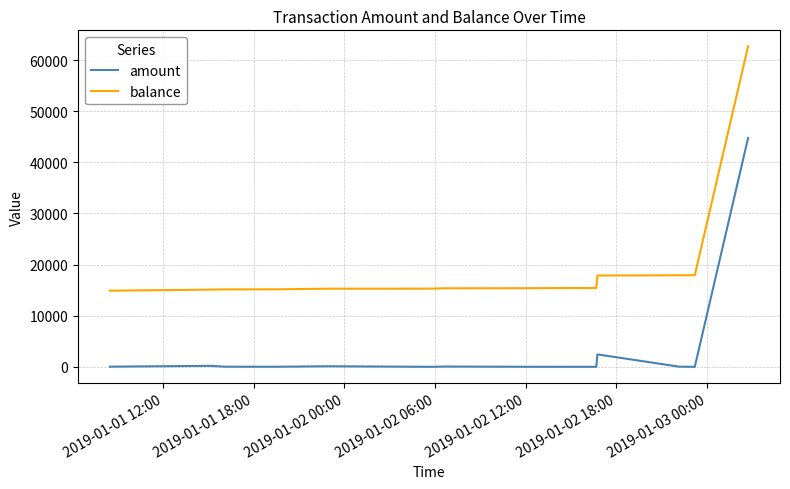

What is the highest value of the amount series?

44760